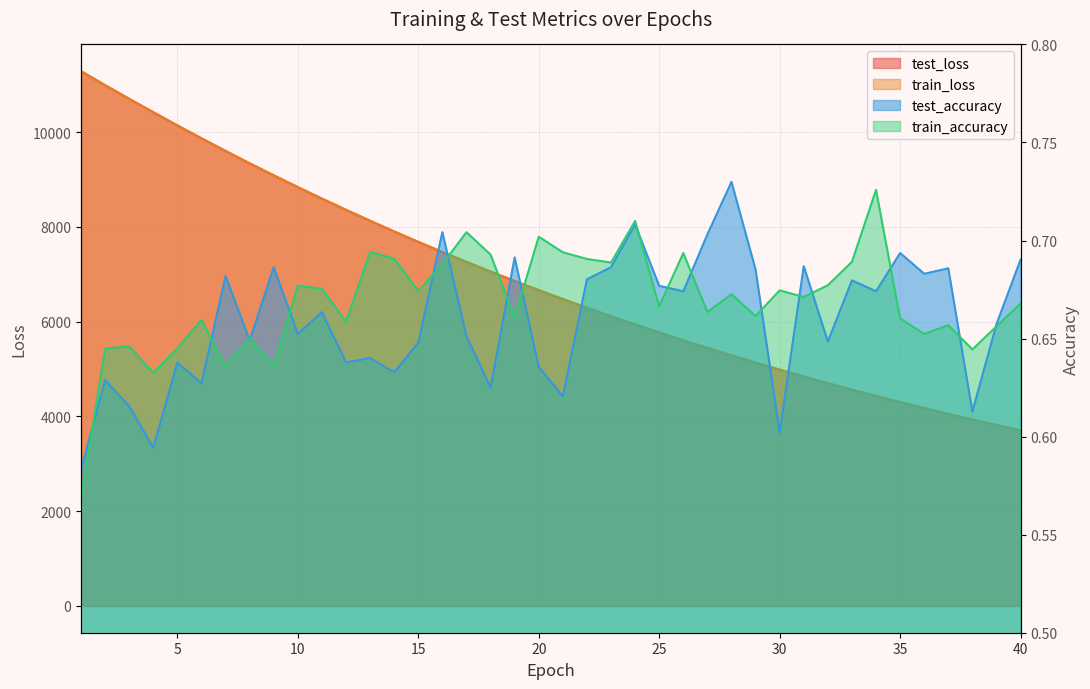

At which label is train_accuracy closest to 0?

1